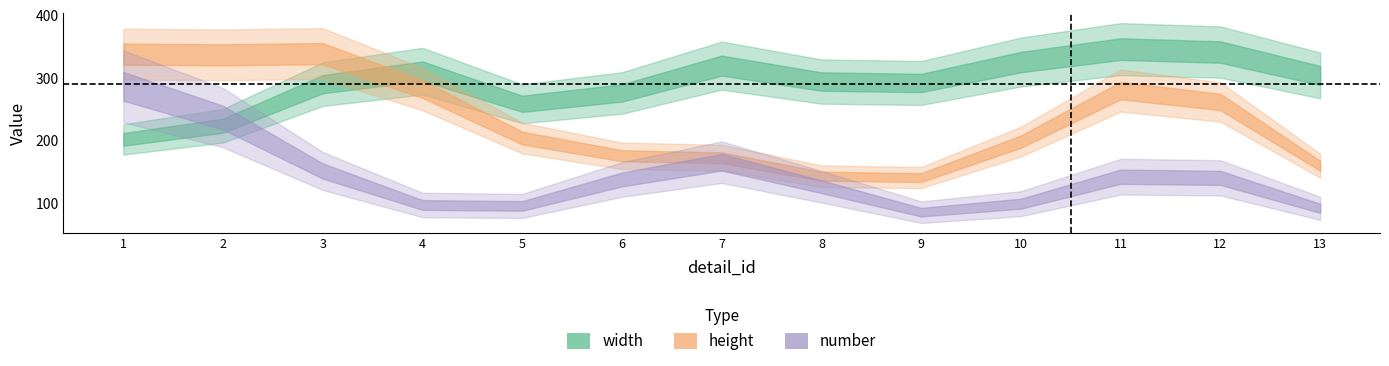

True or false: height has more than 2 points higher than both neighbors.

True